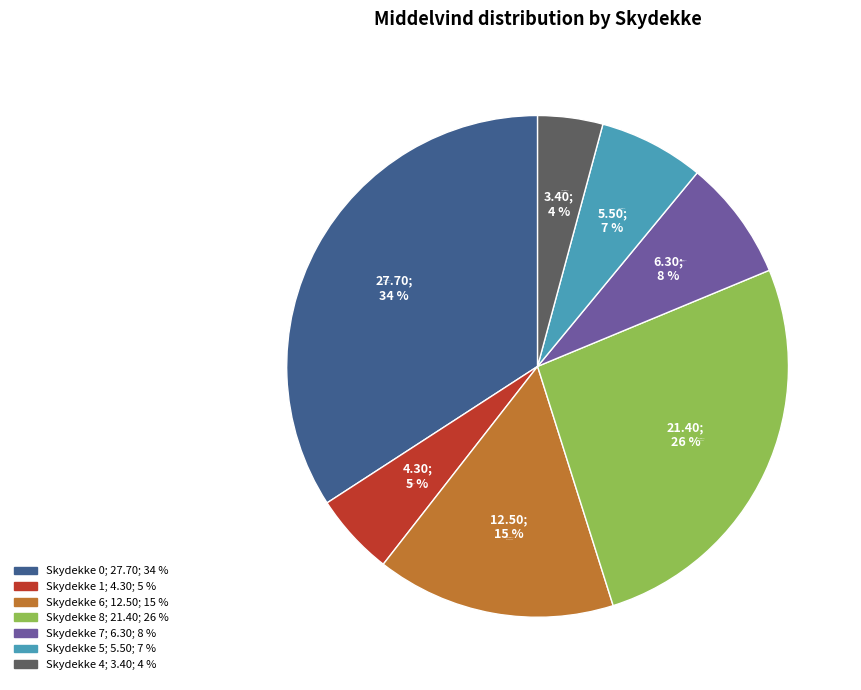

Is the sum of Skydekke 0 and Skydekke 4 greater than half?

No